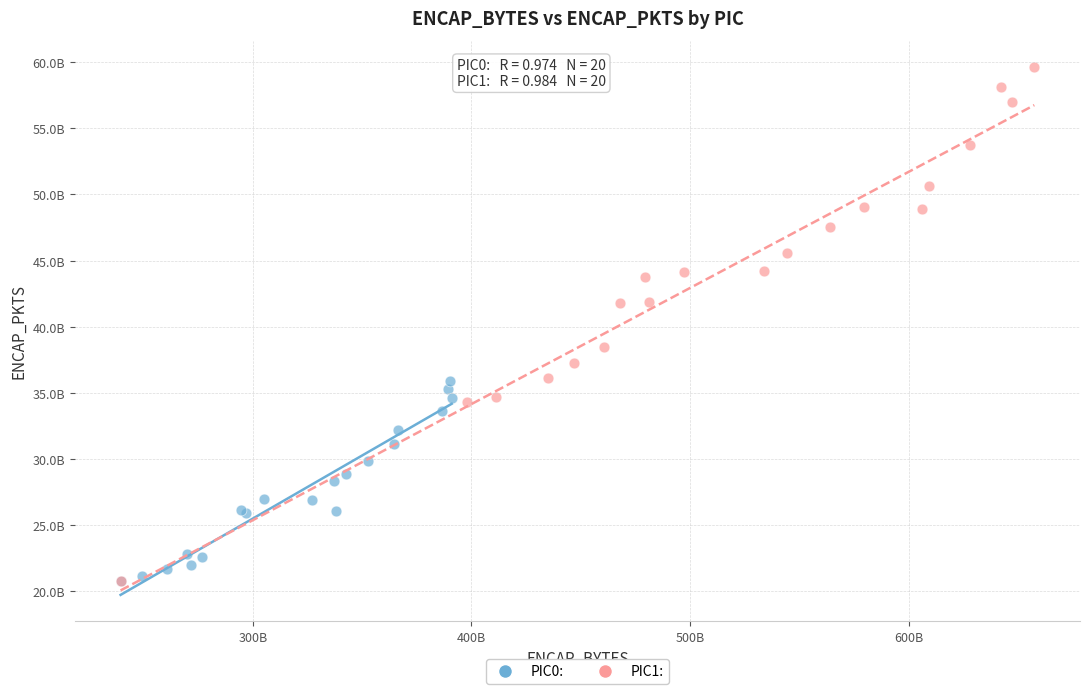

Which series has the widest spread of Y values?

PIC1: